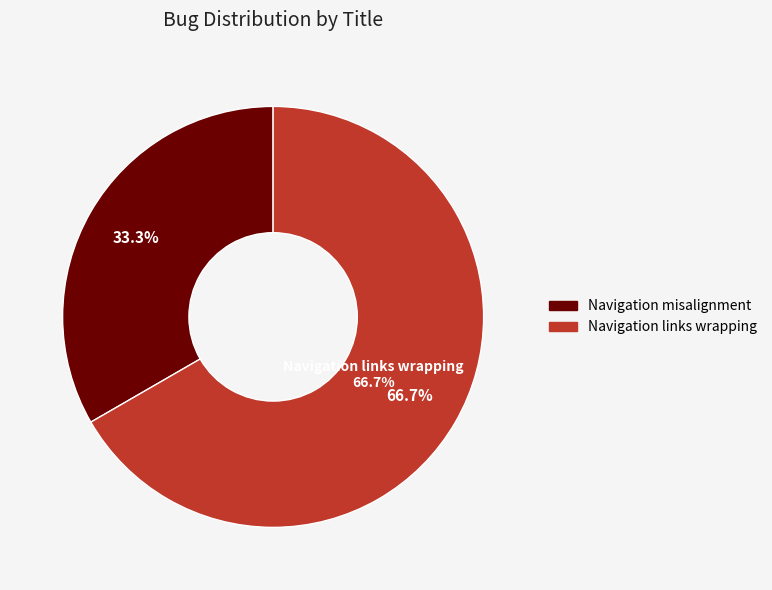

Is there any slice that represents more than half of the pie?

Yes